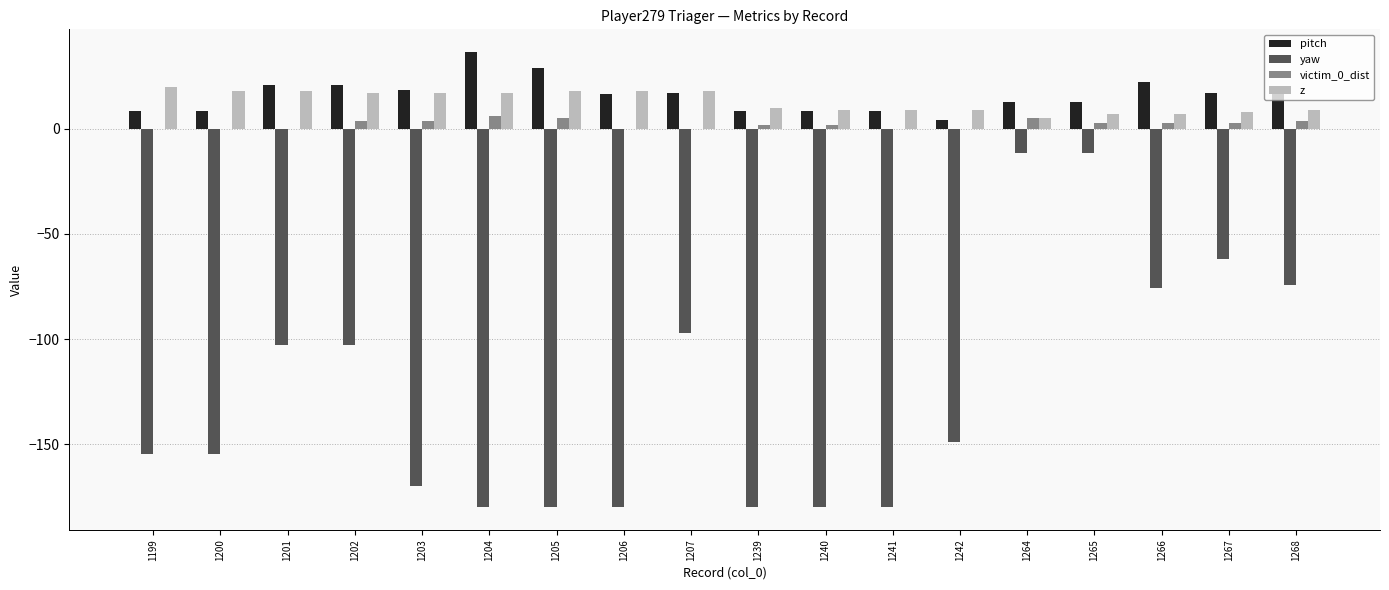

At which label does victim_0_dist first exceed 3?

1202